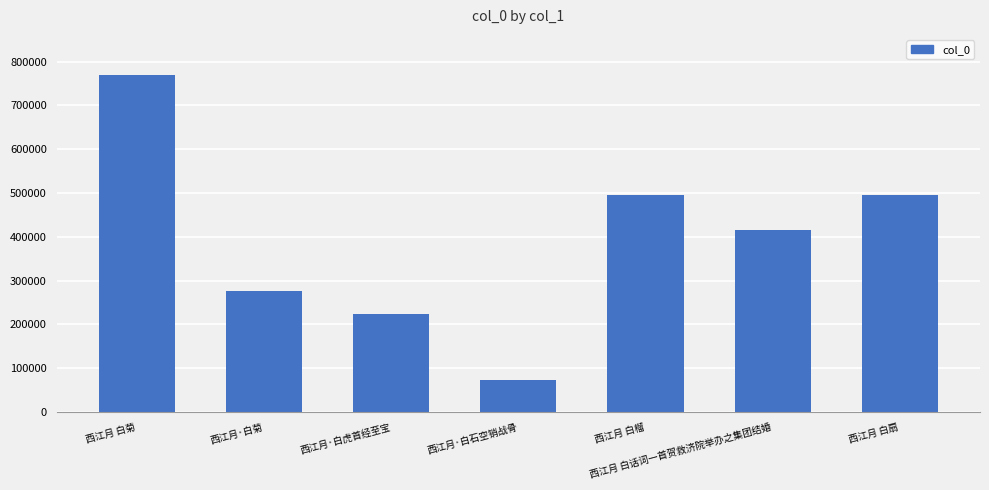

Approximately how many times larger is the value at 西江月·白石空销战骨 compared to 西江月 白榴?

0.1